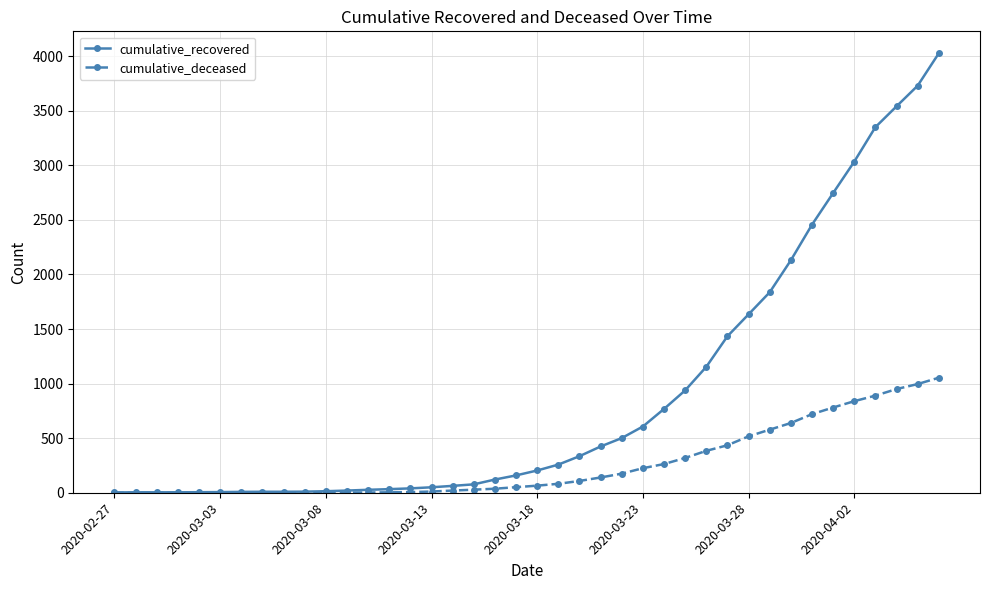

Which series has the largest range (max minus min)?

cumulative_recovered